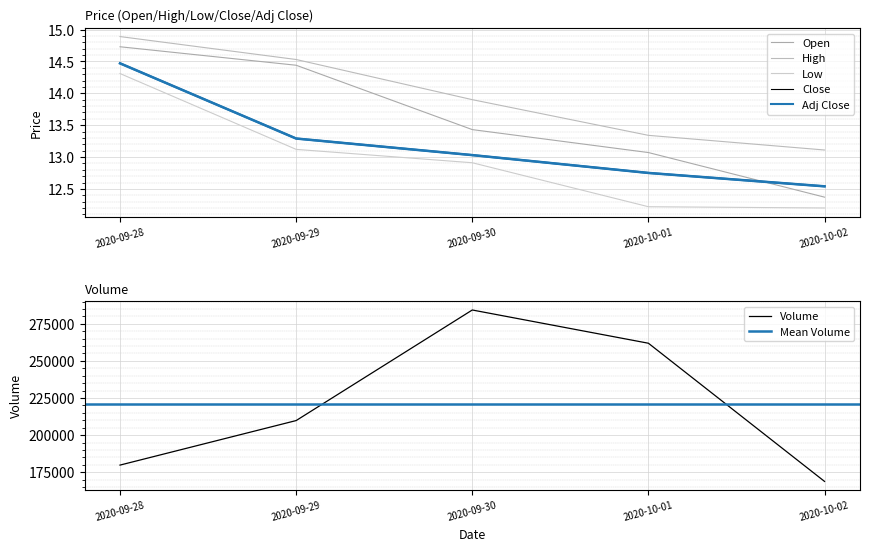

True or false: High and Adj Close intersect in this chart.

False